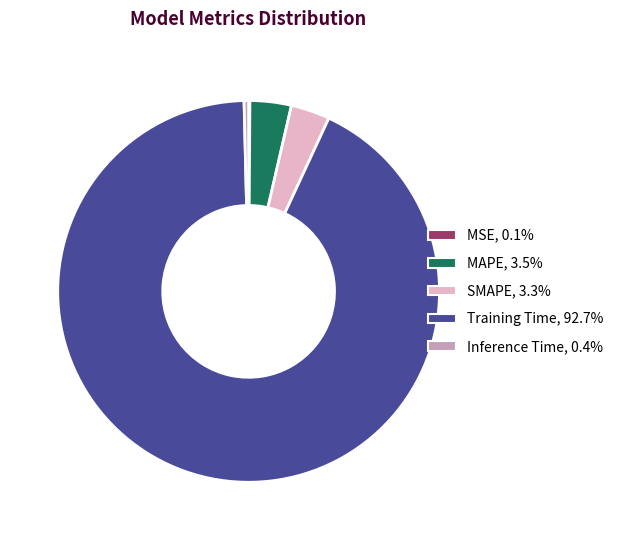

Which category has the biggest portion of the pie?

Training Time